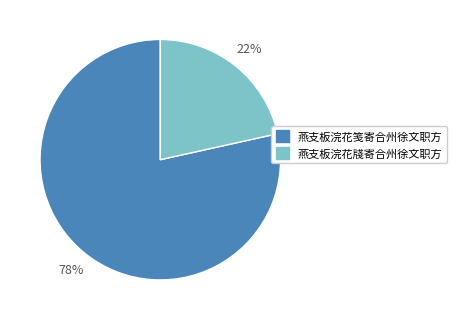

To the nearest percent, what percentage of the pie is 燕支板浣花牋寄合州徐文职方?

22%